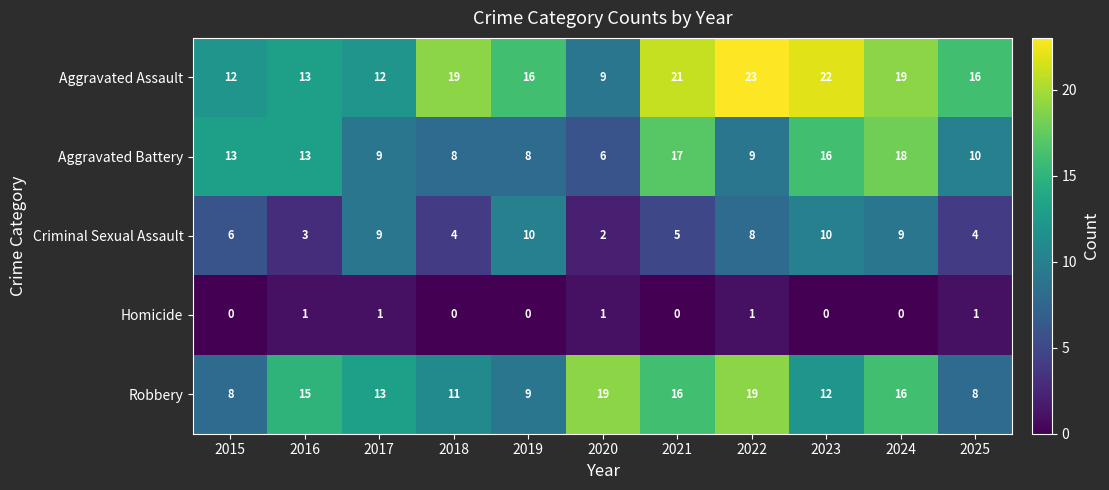

The Robbery series shows 16 at 2021. True or false?

True